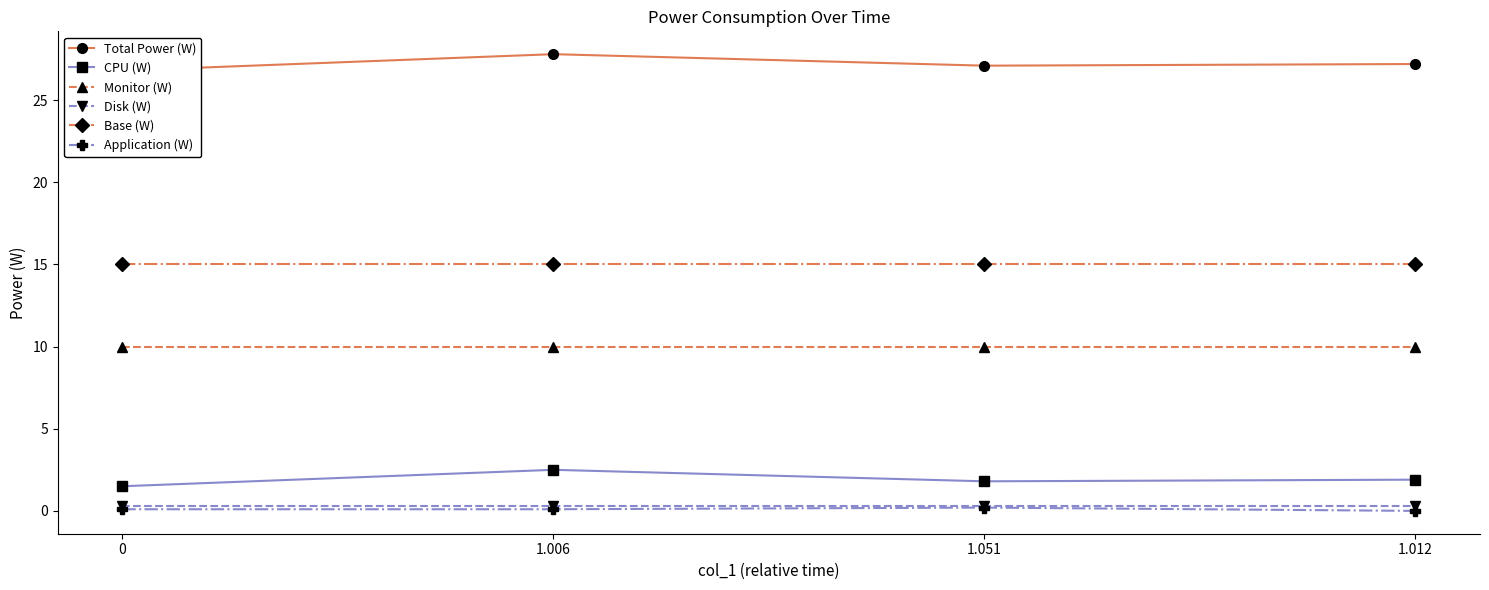

In Application (W), how many points are higher than both neighbors (excluding endpoints)?

1